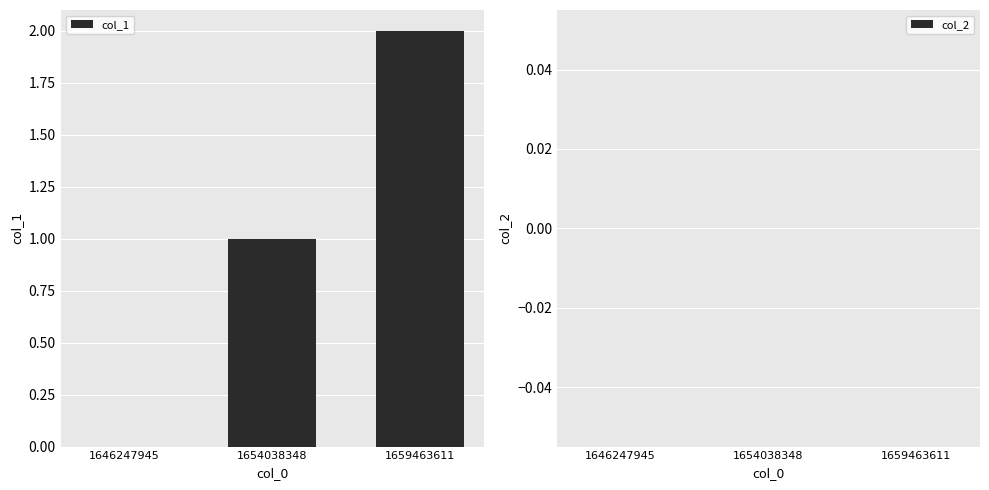

At which category does the chart reach its peak across all series?

1659463611